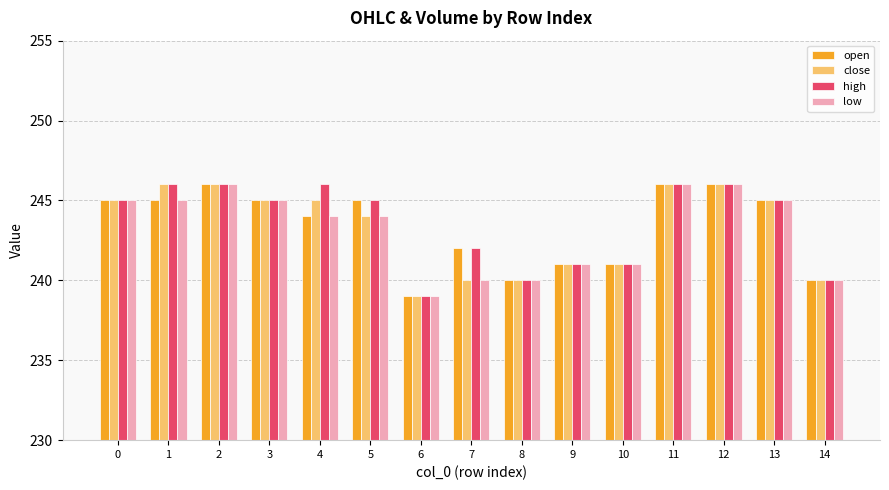

What is the minimum value shown in the chart?

239